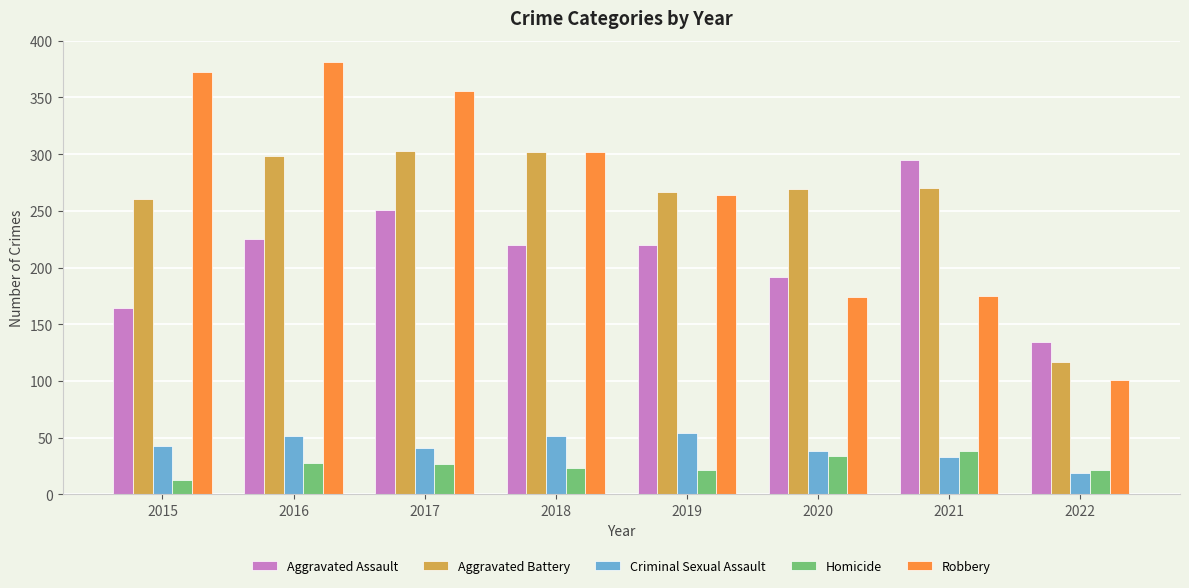

What is the highest value of the Criminal Sexual Assault series?

54